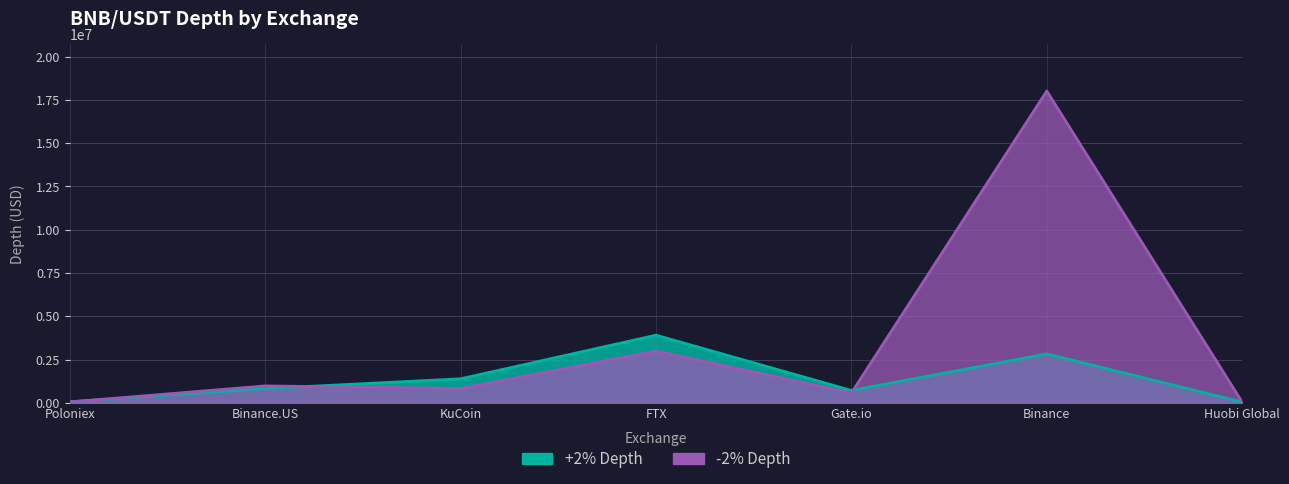

Where do +2% Depth and -2% Depth first cross each other?

Poloniex and Binance.US